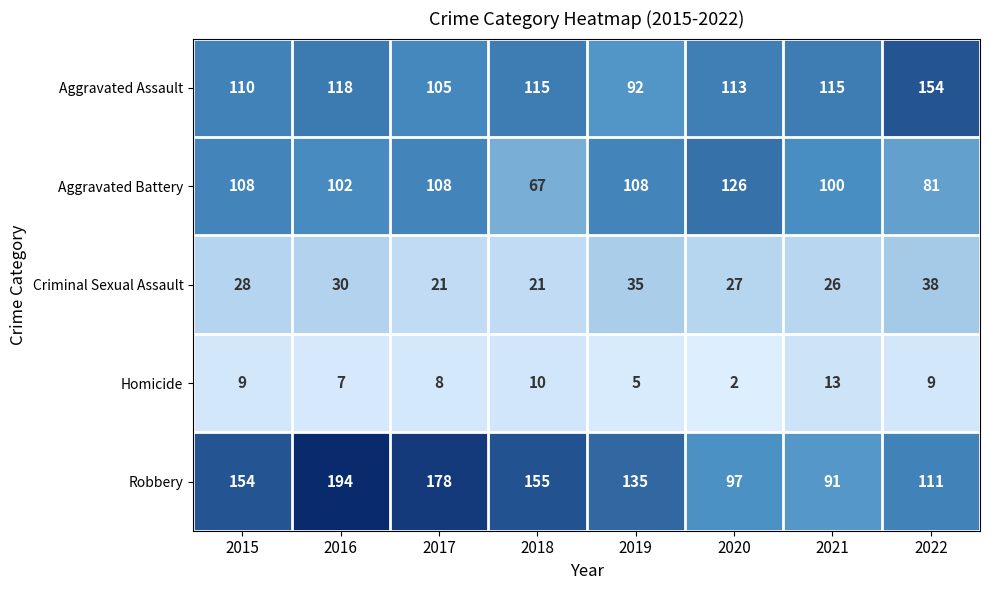

What is the greatest value displayed?

194